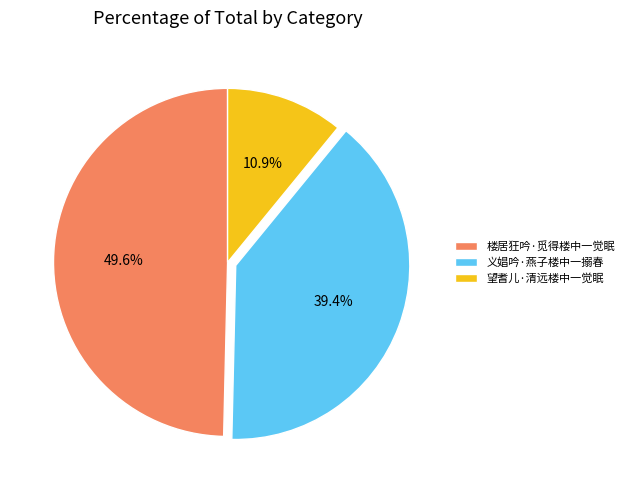

To the nearest percent, what is the combined percentage of 义娼吟·燕子楼中一搦春 and 楼居狂吟·觅得楼中一觉眠?

89%